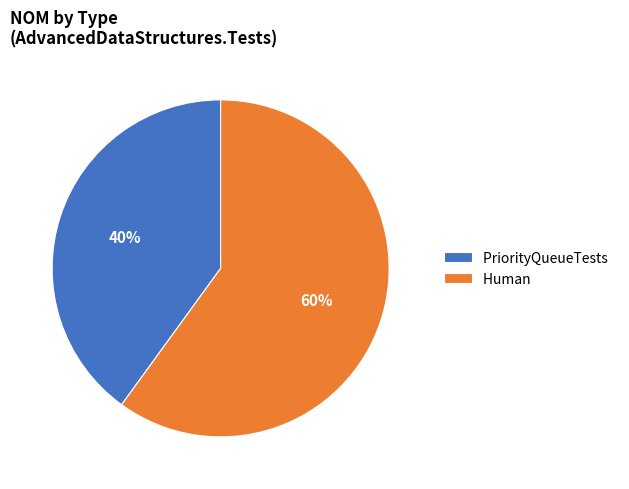

To the nearest percent, what portion does PriorityQueueTests represent?

40%